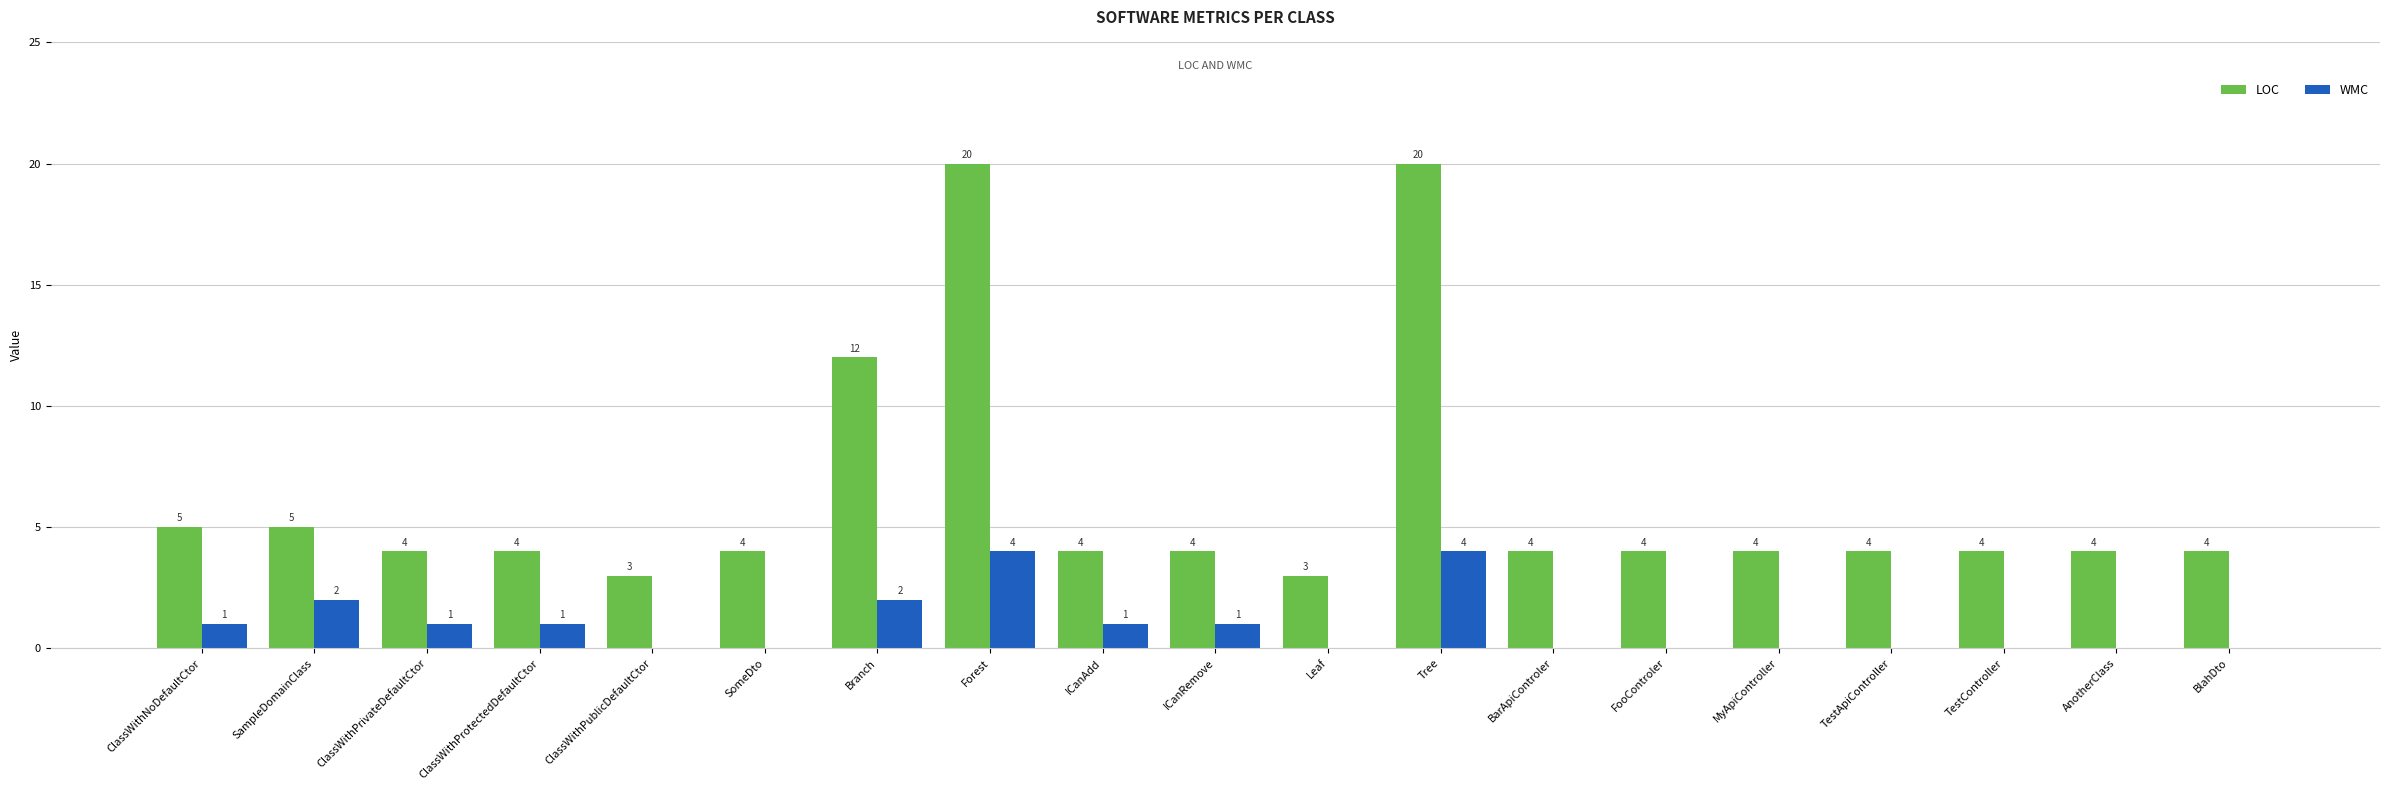

Is the value of WMC at TestController greater than the value of LOC at MyApiController?

No